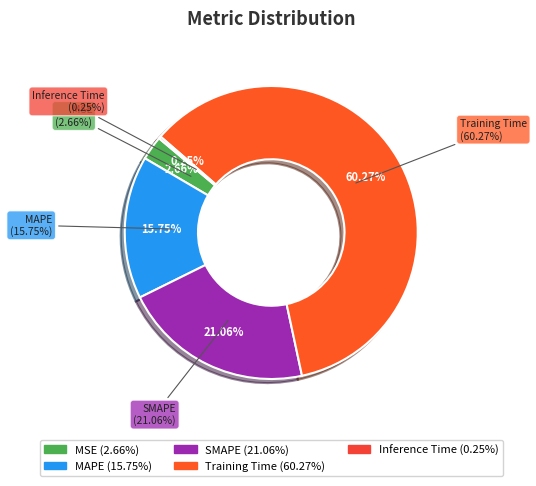

Which slice is the largest?

Training Time